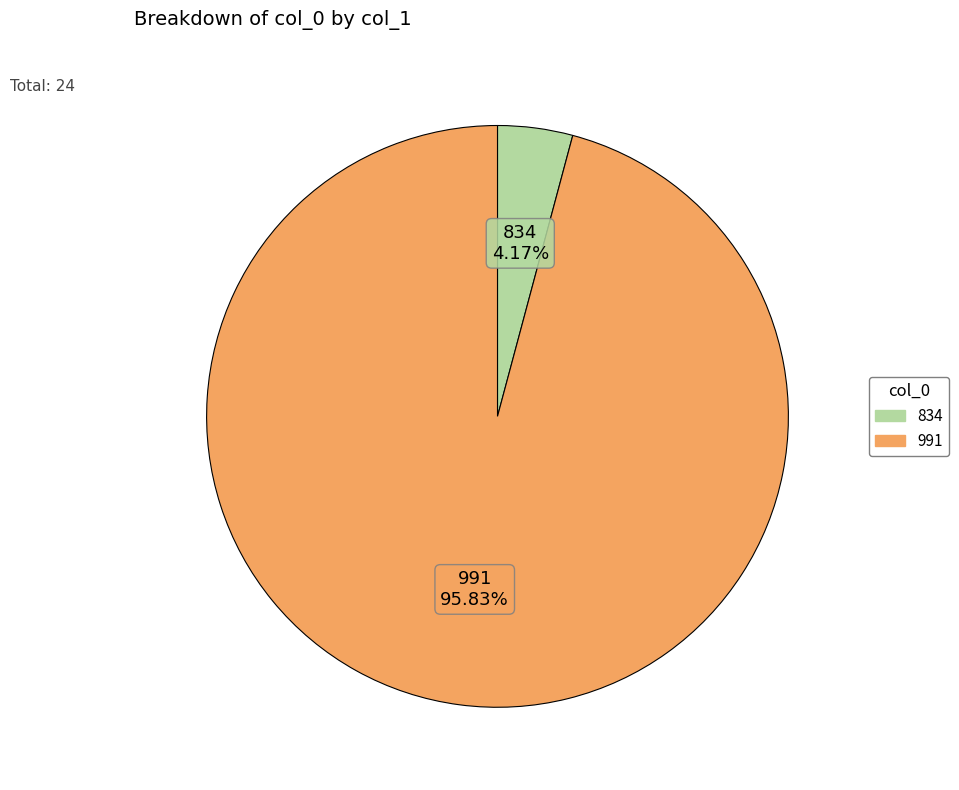

Is the sum of 991 and 834 greater than half?

Yes